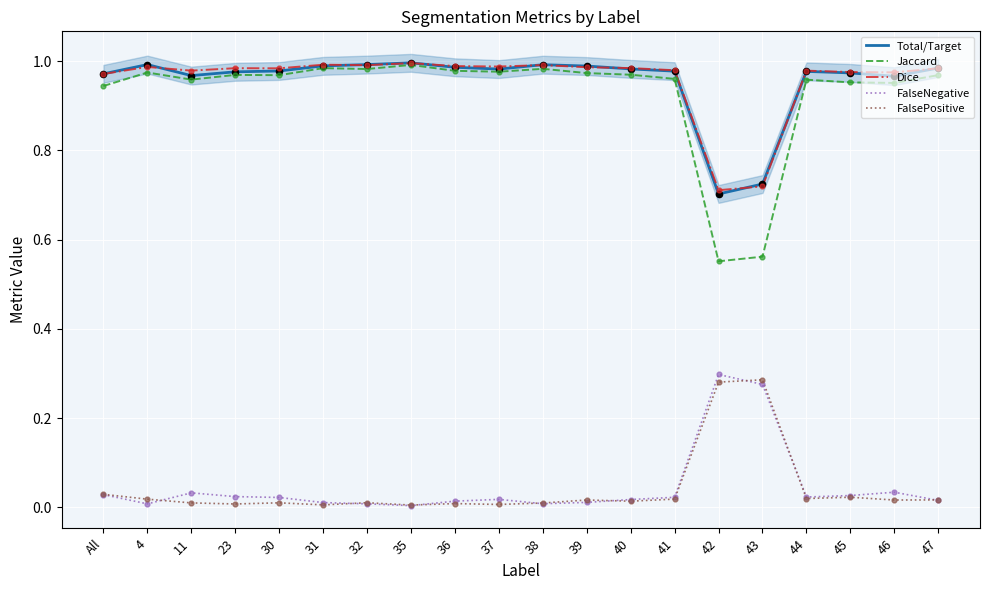

Is the value of Jaccard at All greater than the value of Dice at 46?

No